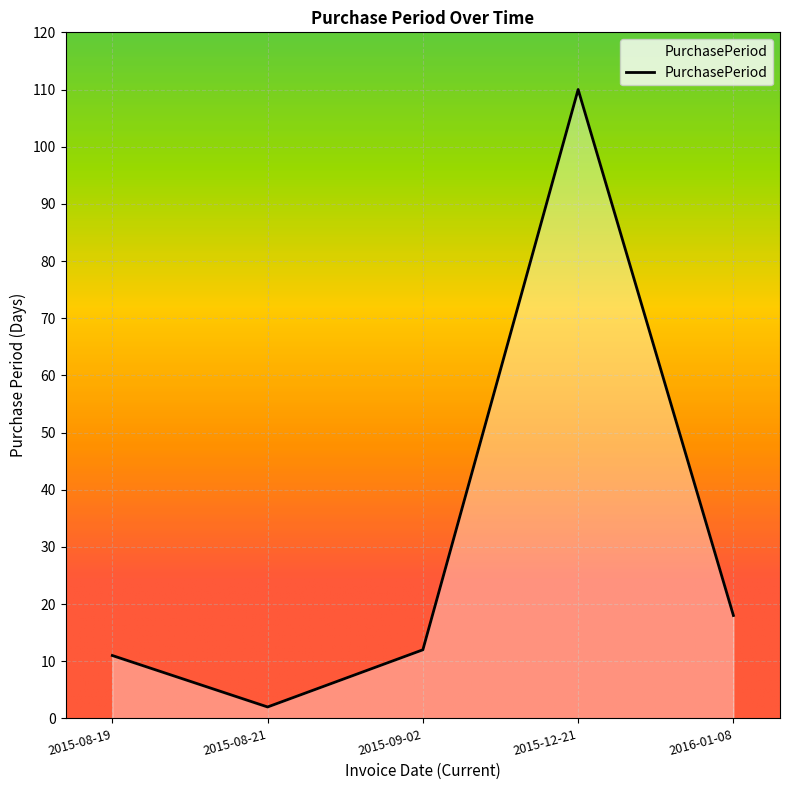

What position from the left is 2015-12-21?

4